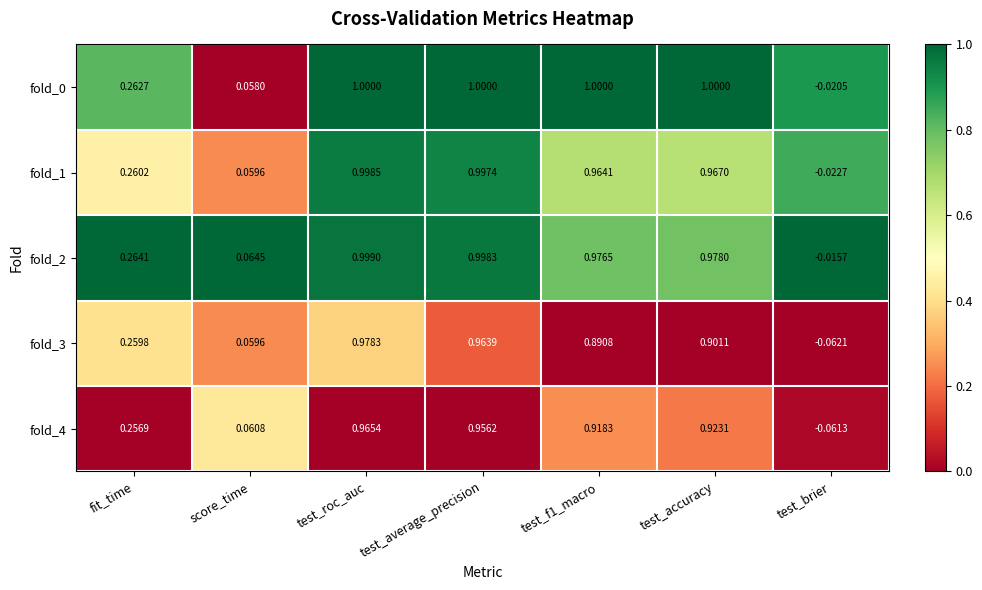

At which label is fold_3 closest to 0?

score_time